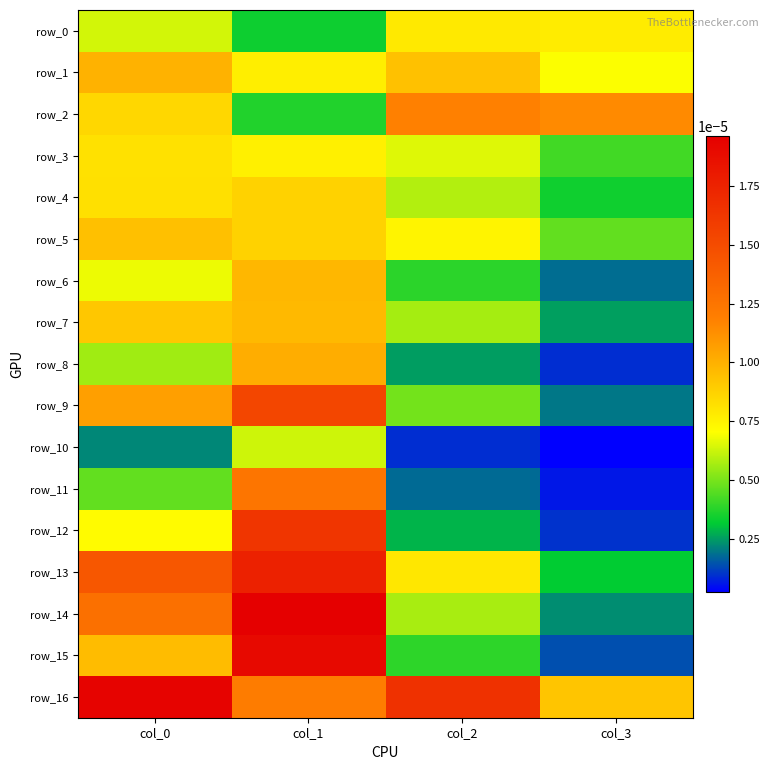

Rank the series by their maximum value, from highest to lowest.

row_14, row_16, row_15, row_13, row_12, row_9, row_11, row_2, row_8, row_1, row_6, row_7, row_5, row_4, row_3, row_0, row_10